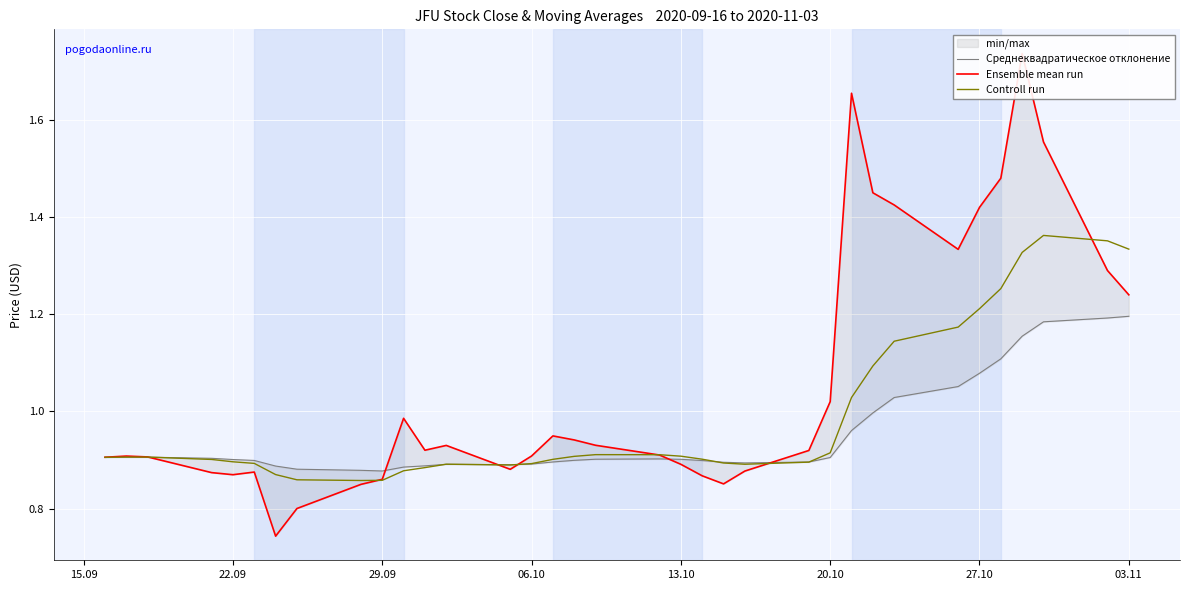

How many lines are shown in the chart?

3